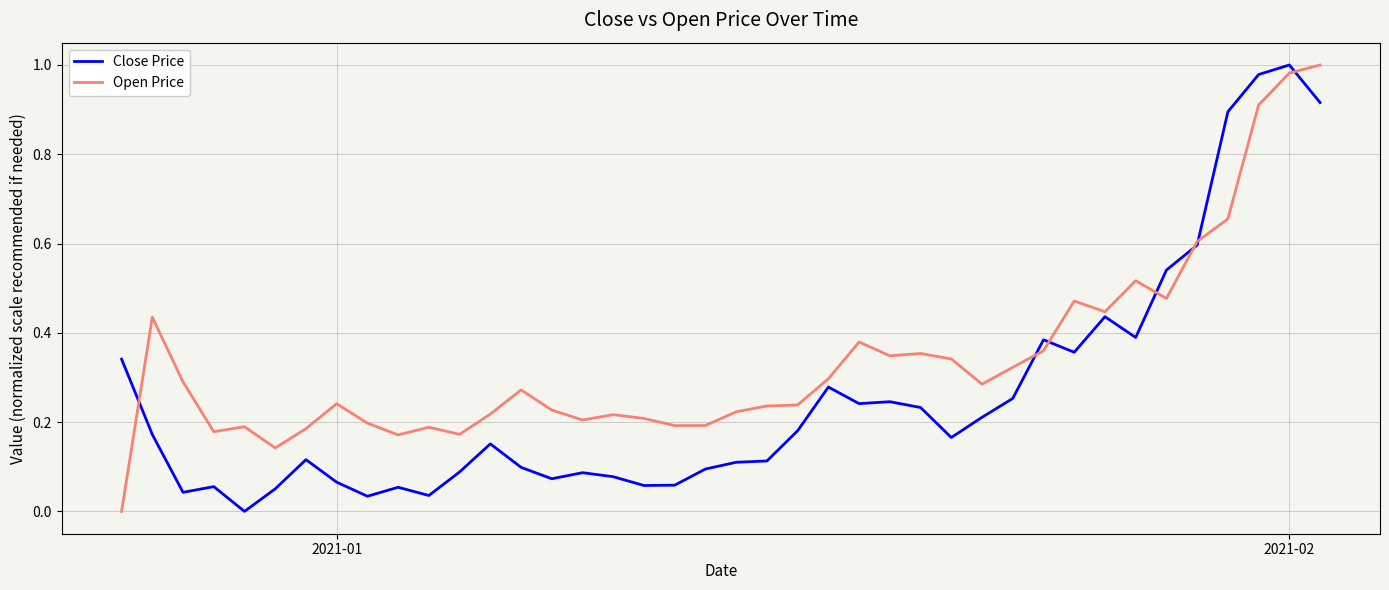

List the series in order of their overall mean, highest first.

Open Price, Close Price